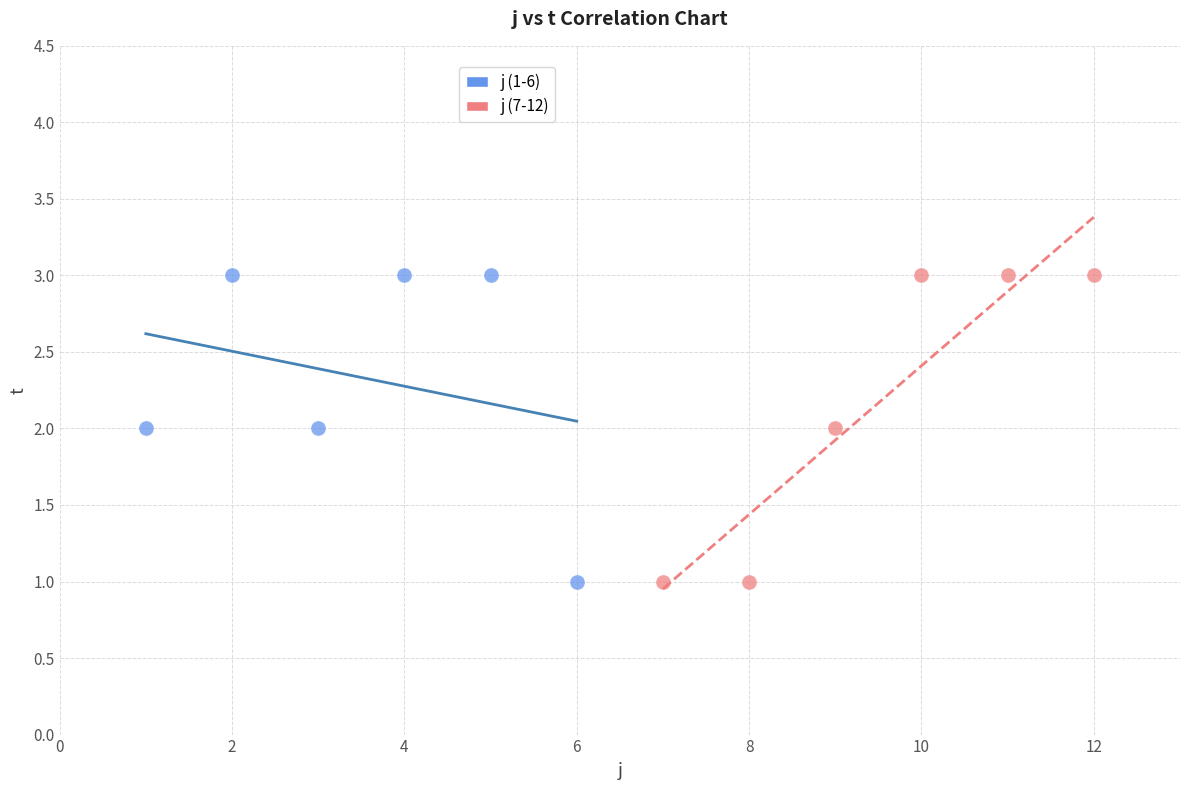

What are all the series names shown in the legend?

j (1-6), j (7-12)